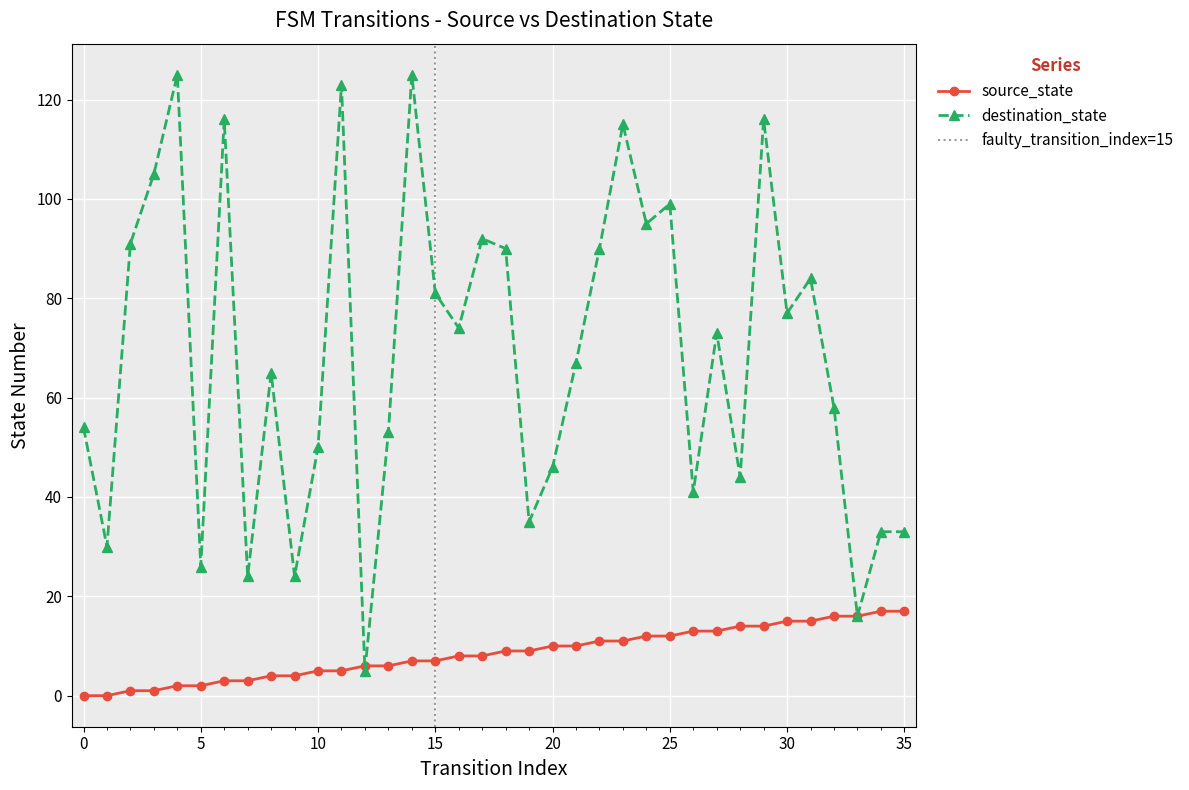

How many lines are shown in the chart?

2